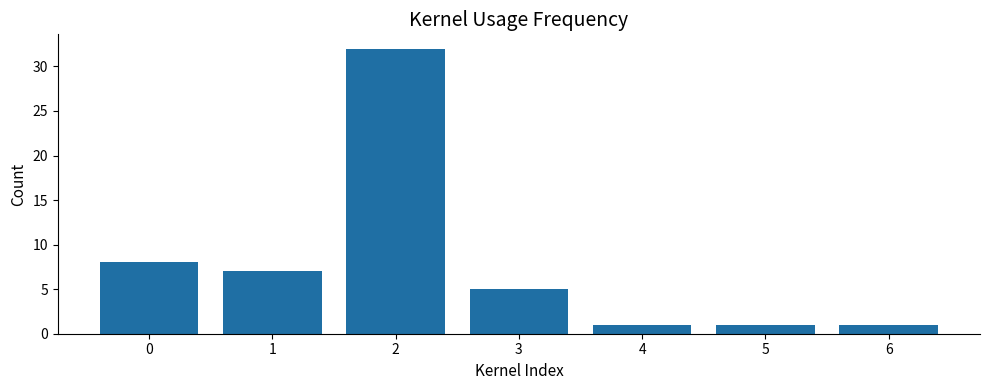

True or false: the data shows 32 at 2.

True